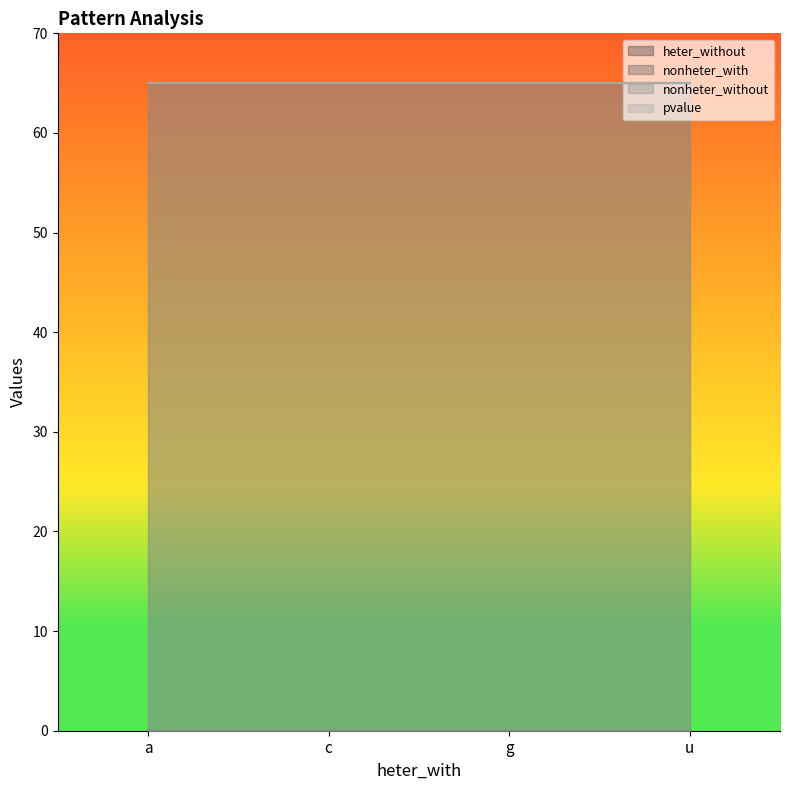

True or false: nonheter_with and heter_without intersect in this chart.

False